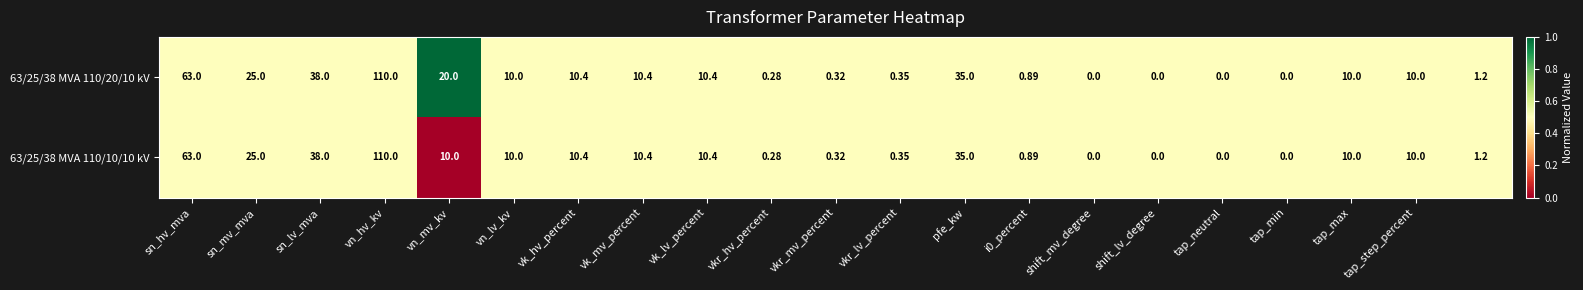

Which series has the largest total across all categories?

63/25/38 MVA 110/20/10 kV